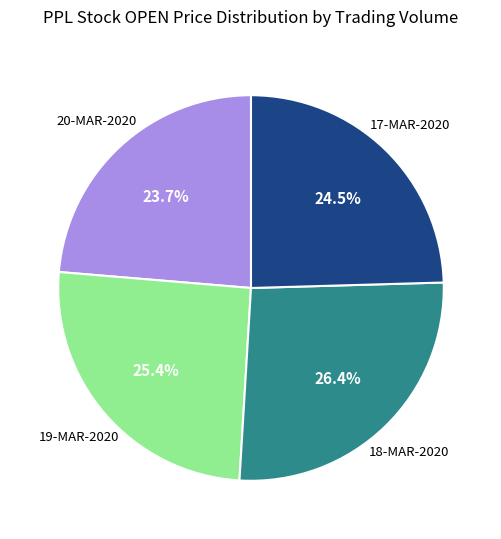

Rank the categories by value from lowest to highest.

20-MAR-2020, 17-MAR-2020, 19-MAR-2020, 18-MAR-2020